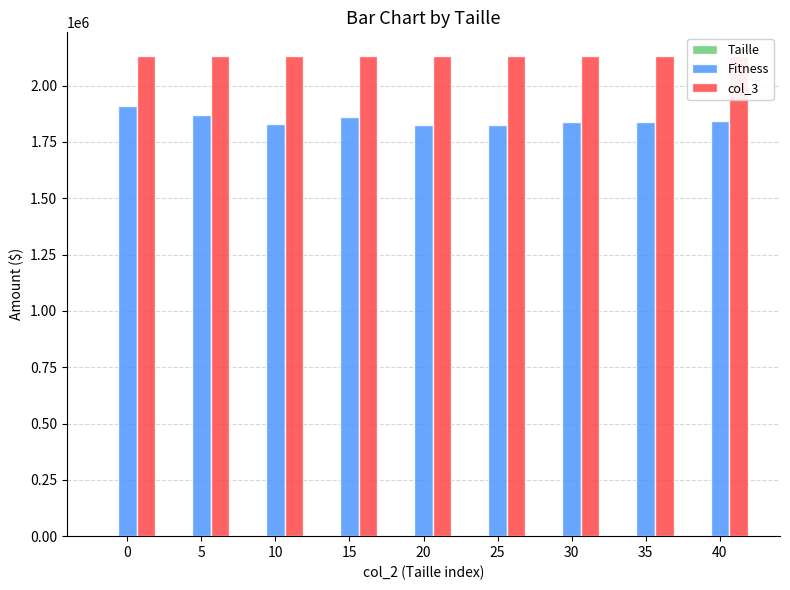

What is the difference between the maximum and minimum values in the Taille series?

40